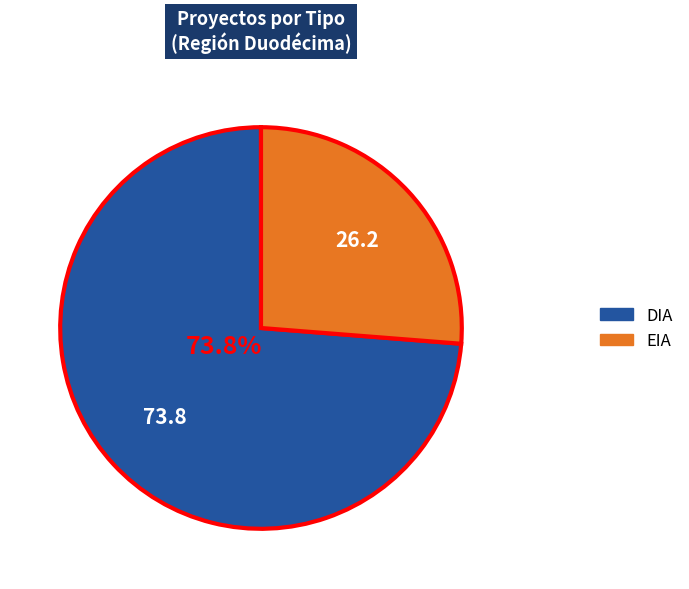

Rank the categories by value from highest to lowest.

DIA, EIA